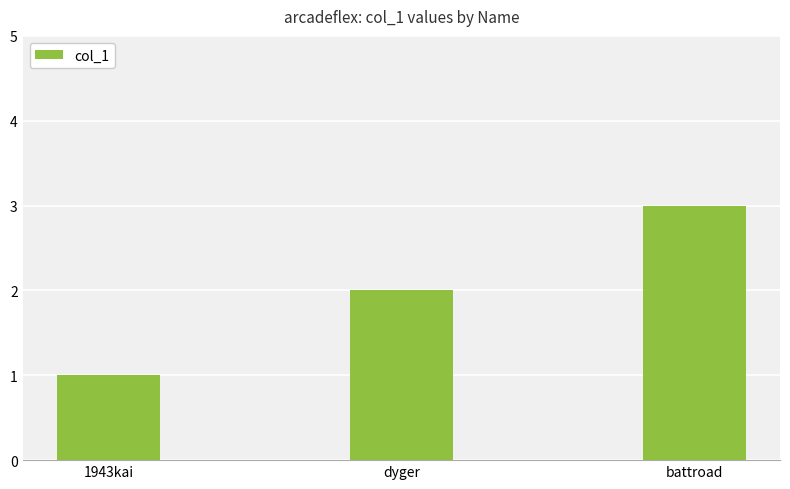

What is the label of the 2nd bar from the right?

dyger